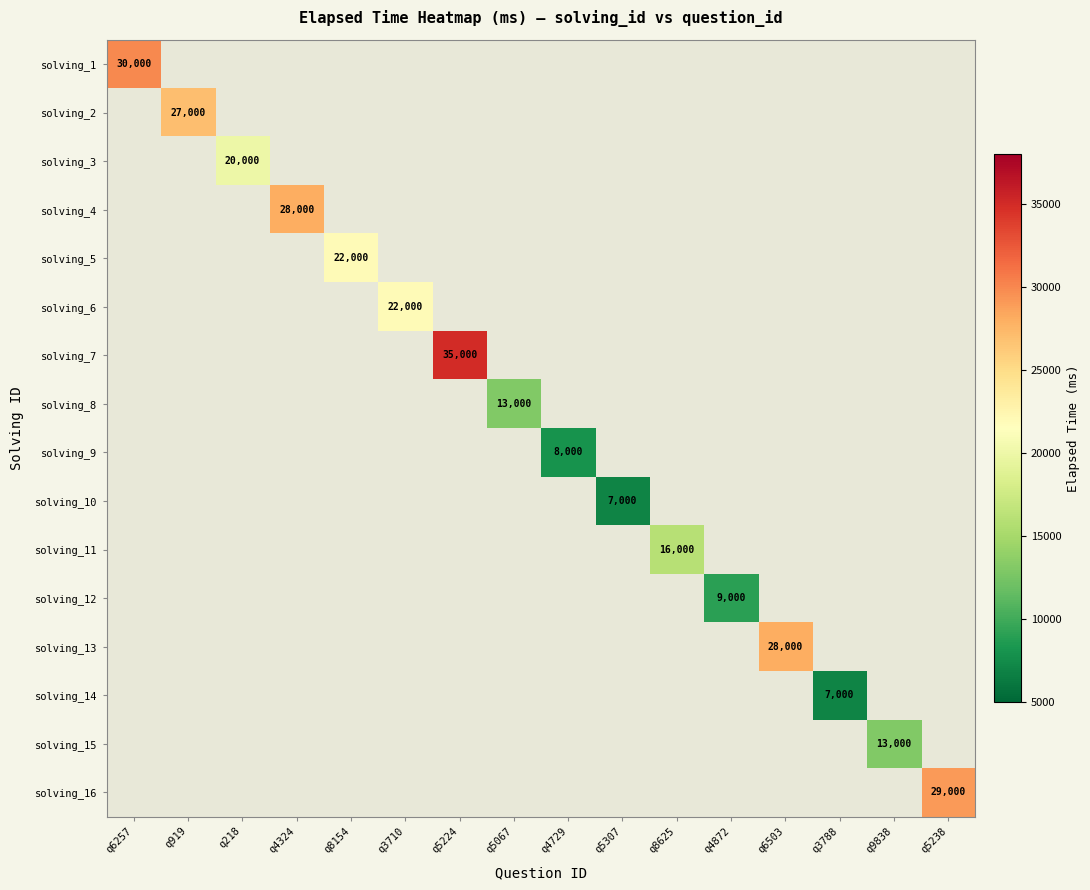

Rank the series at q8154 from lowest to highest value.

solving_1, solving_2, solving_3, solving_4, solving_5, solving_6, solving_7, solving_8, solving_9, solving_10, solving_11, solving_12, solving_13, solving_14, solving_15, solving_16